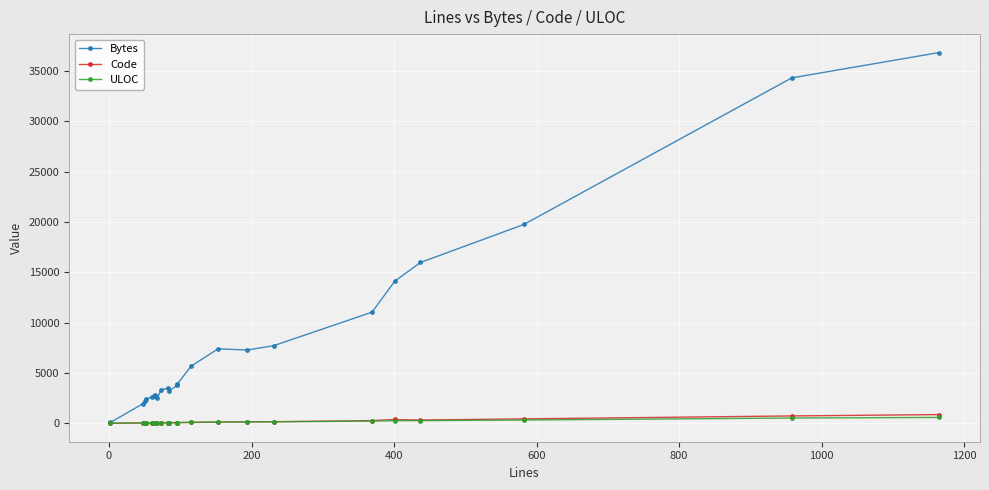

In Code, how many points are higher than both neighbors (excluding endpoints)?

3